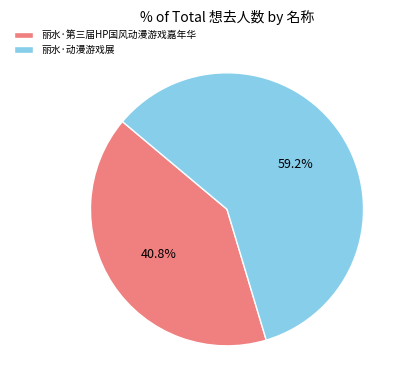

Which category has the biggest portion of the pie?

丽水·动漫游戏展